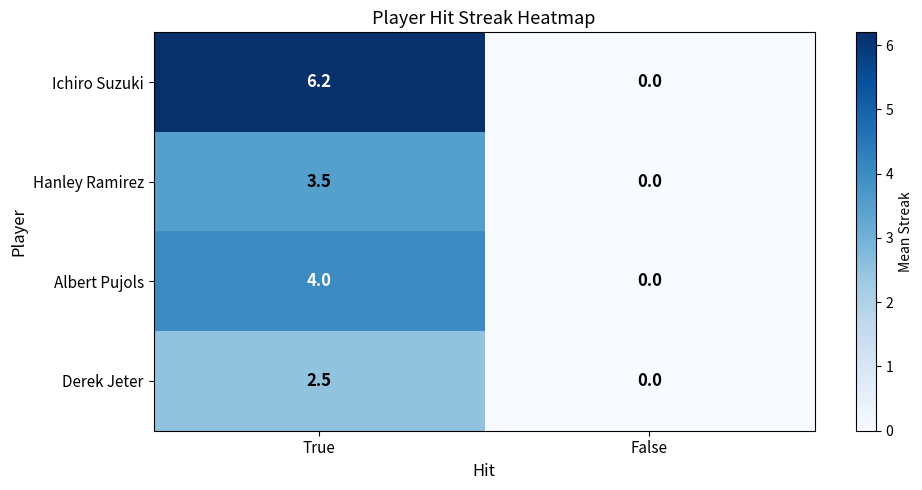

What is the difference between the Derek Jeter values at False and True?

2.5